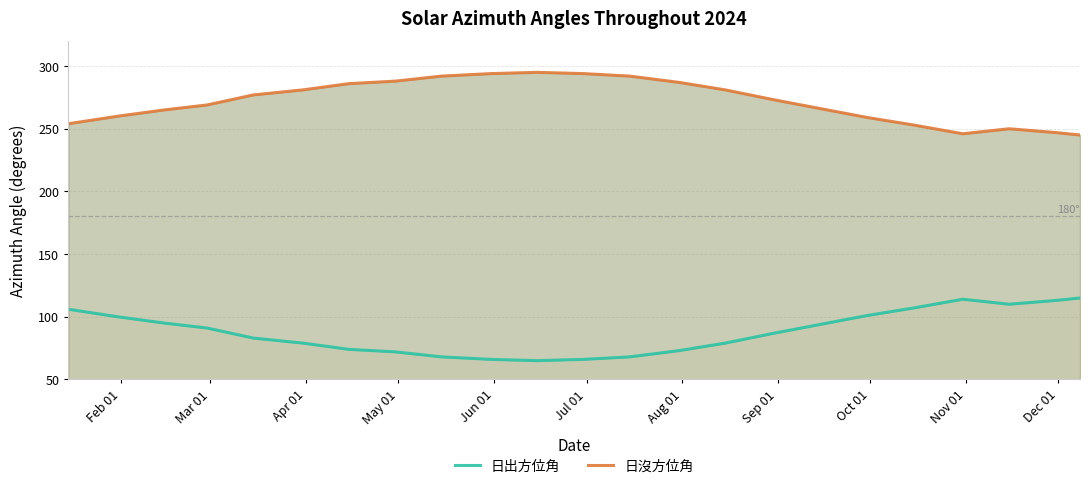

True or false: 日出方位角 and 日沒方位角 cross at least once.

False